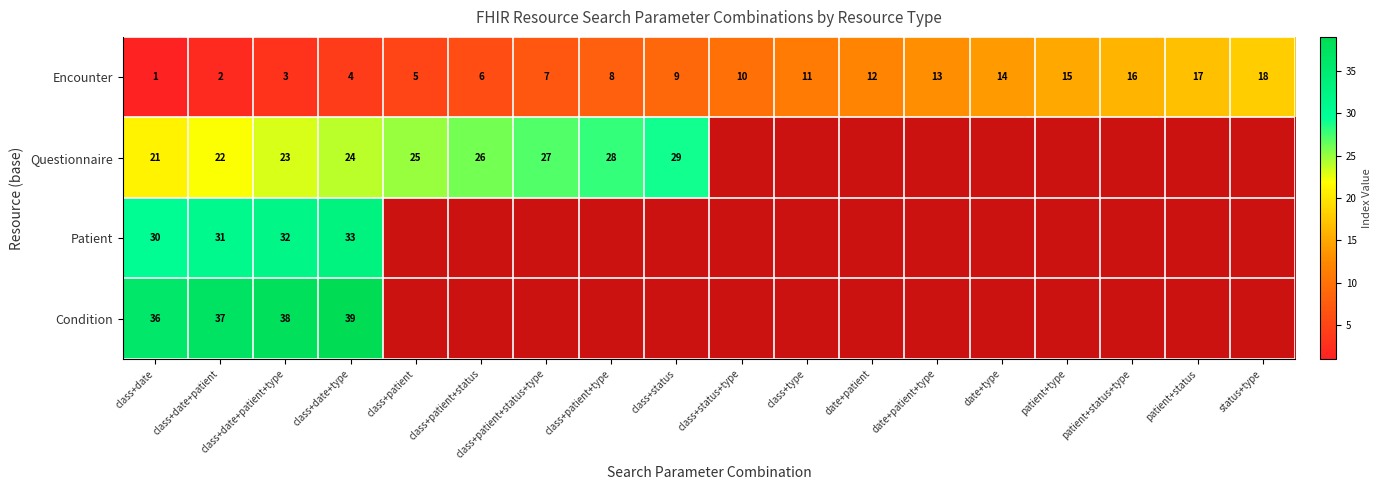

What is the approximate value of Encounter at date+patient, to the nearest 5?

10